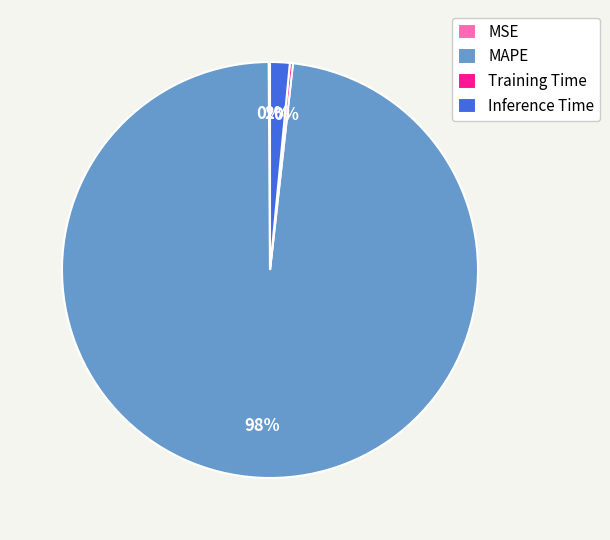

What is the largest slice in the pie chart?

MAPE